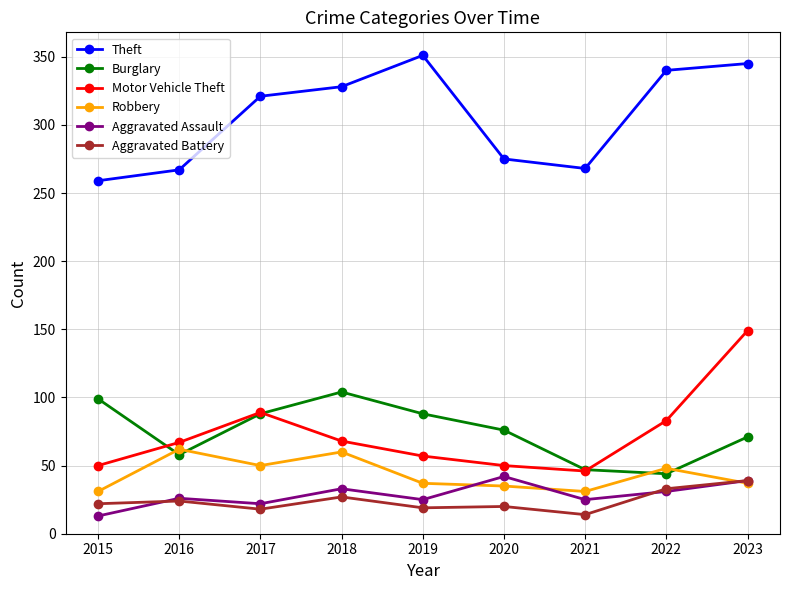

True or false: Burglary has a value of 44 at 2022.

True